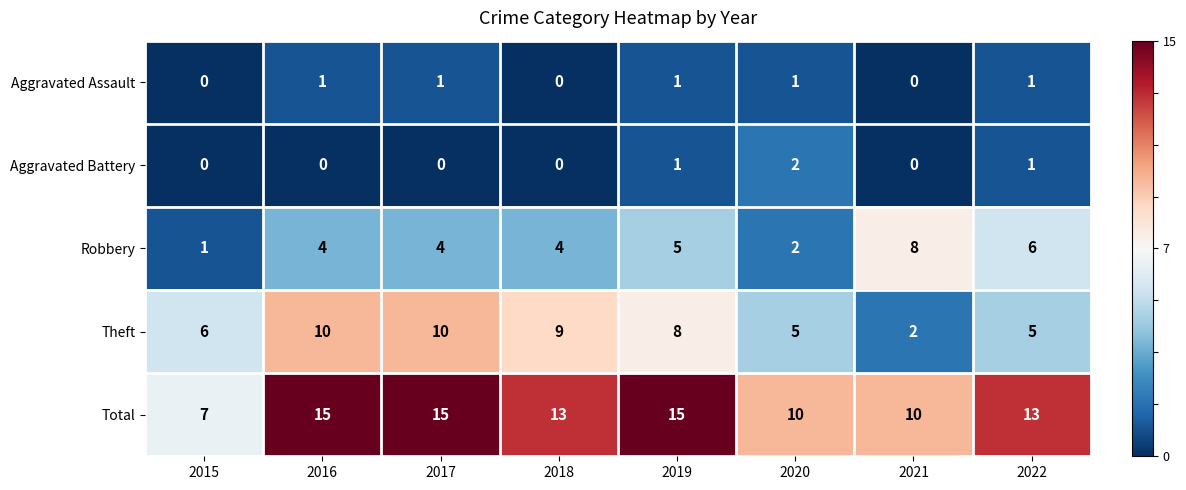

True or false: Total has a value of 10 at 2021.

True